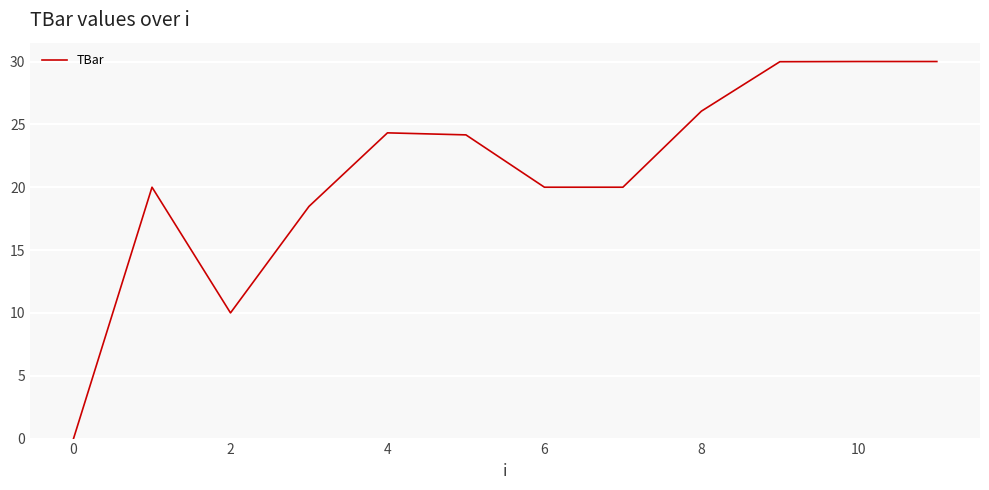

How many positive values are there?

11